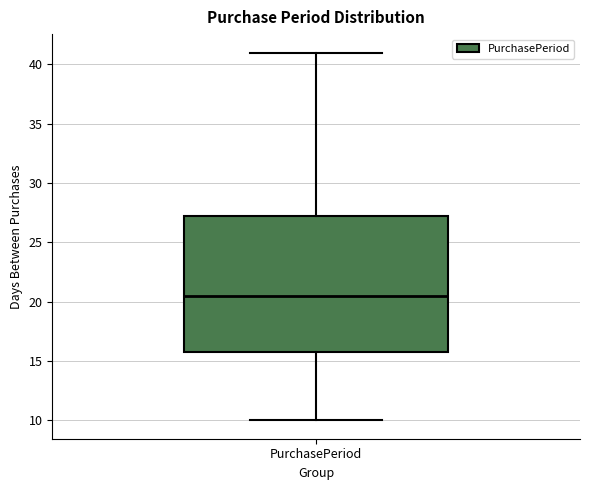

Where is the lower edge of the box for PurchasePeriod on the y-axis? The values are not printed on the chart, so give them approximately, as read against the axis.

16.0